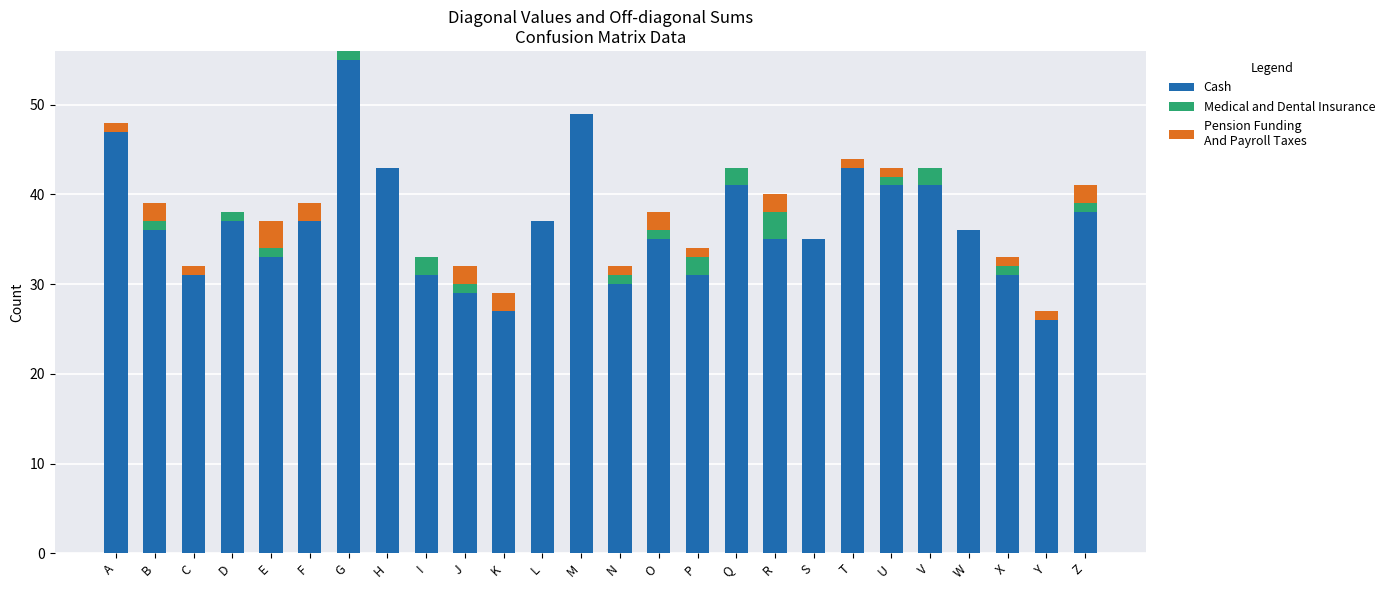

What is the total value across all series at W?

36